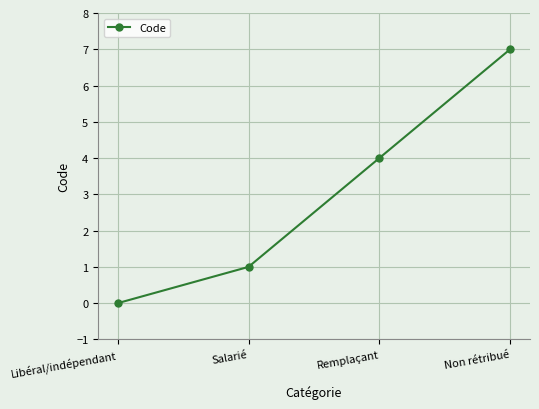

The value at Remplaçant is 4. True or false?

True